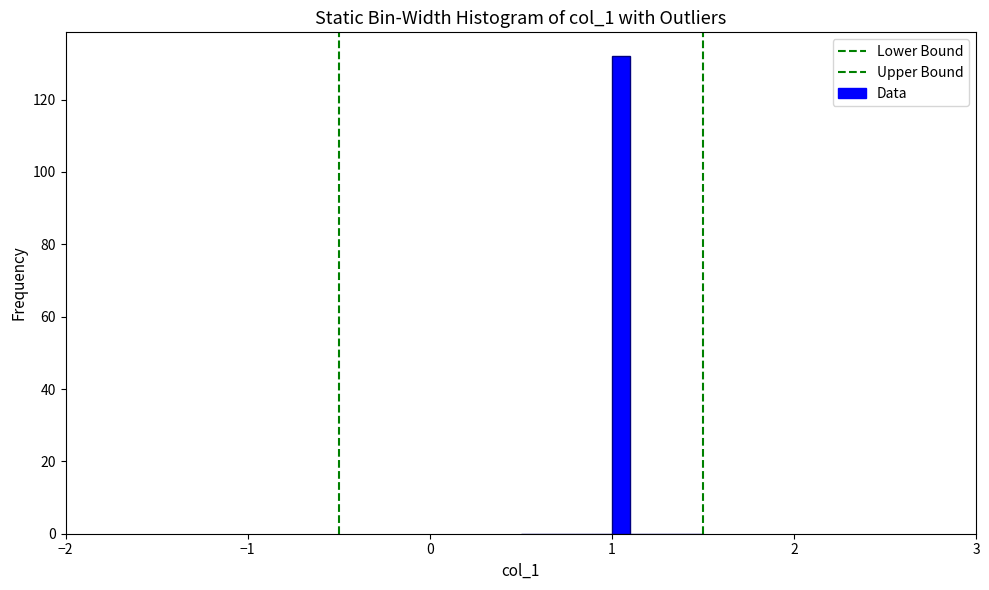

Around what value on the x-axis is the tallest bar? Give the approximate position of its centre, as read against the axis.

1.1